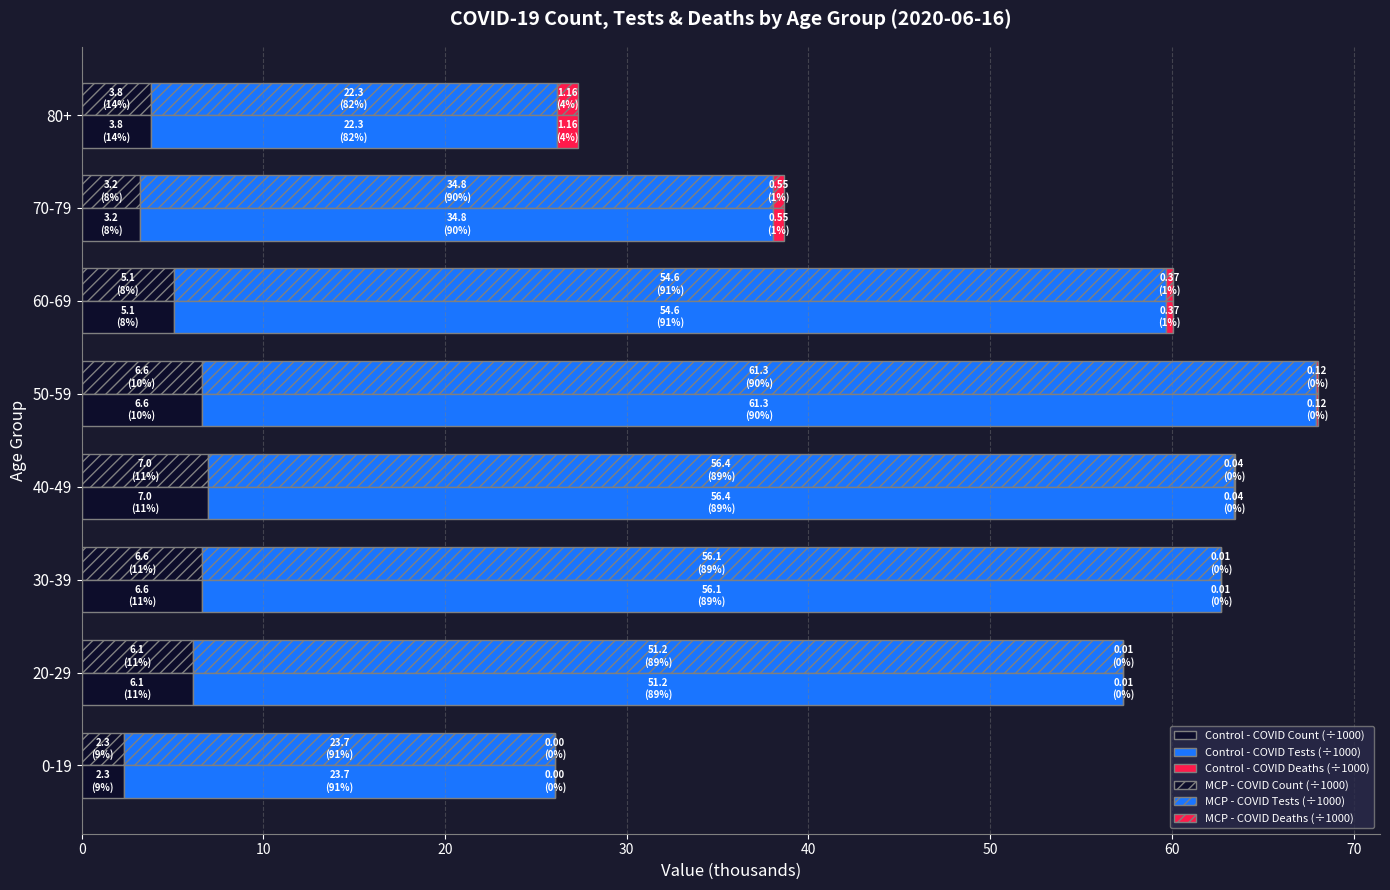

What is the sum of all COVID Tests (÷1000) values?

360.6